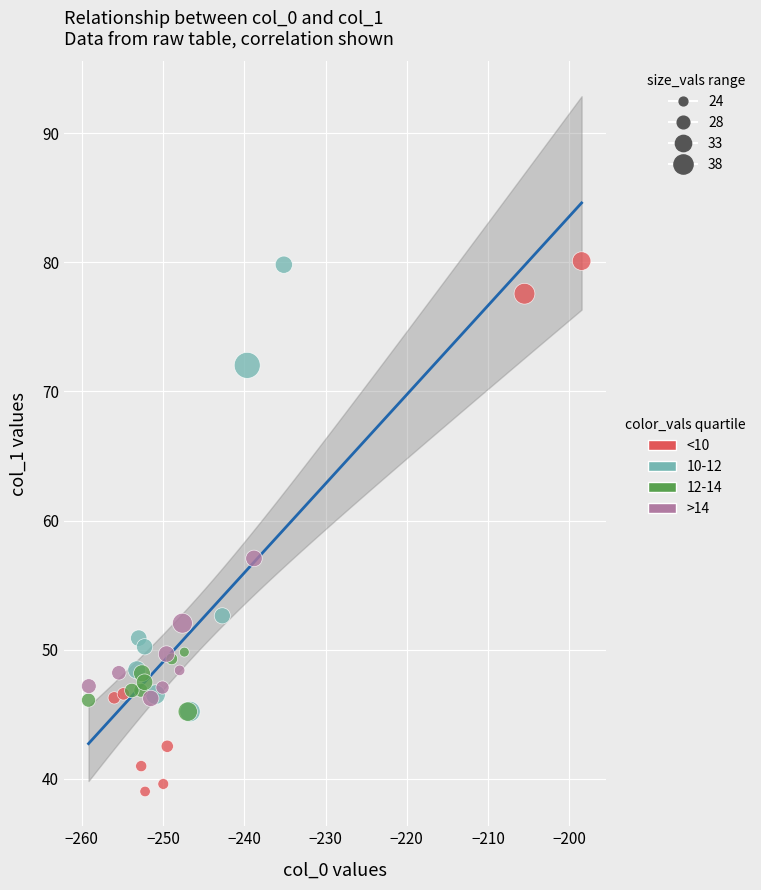

Which series has the widest spread of Y values?

<10